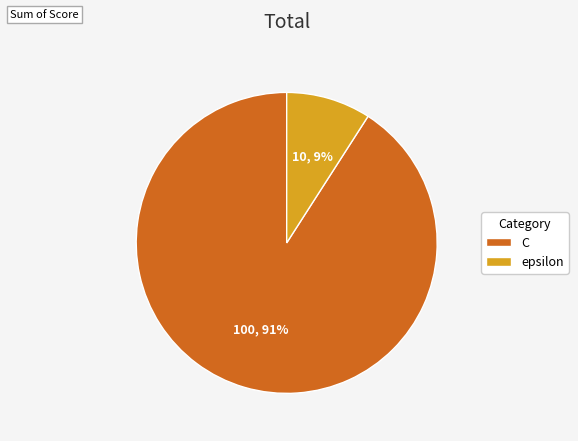

Which category has the smallest portion of the pie?

epsilon